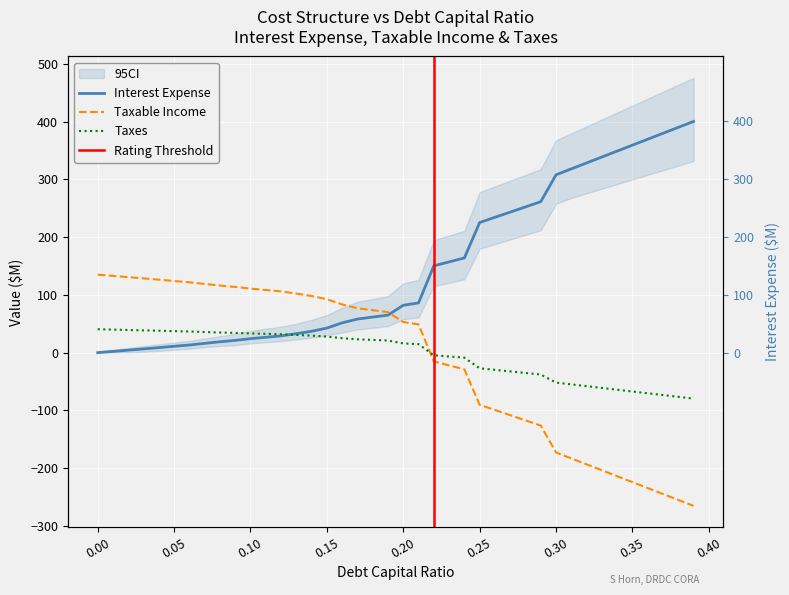

How many data points does each series have?

40